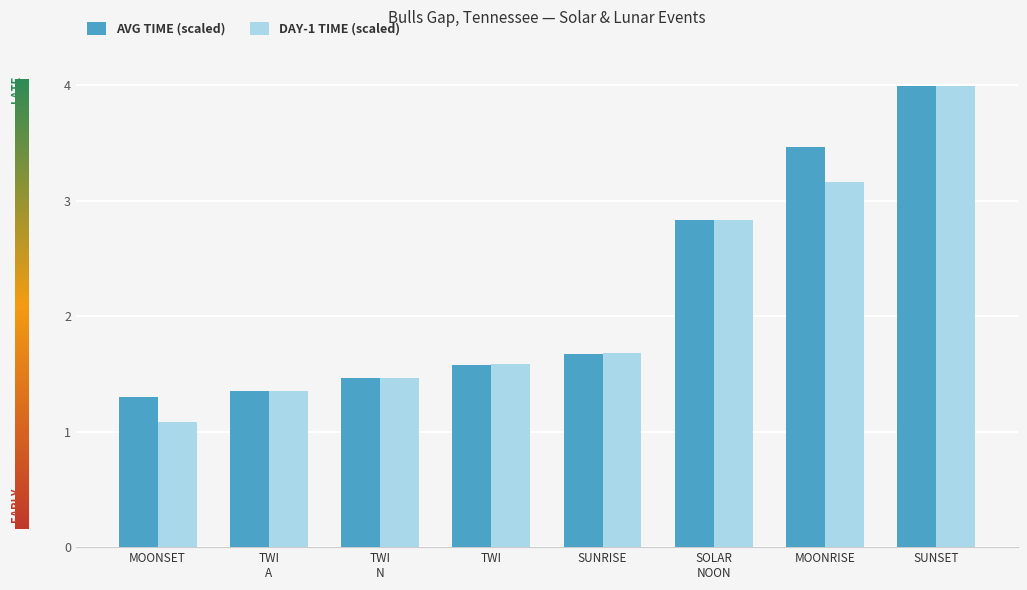

What is the label of the 1st bar from the right?

SUNSET